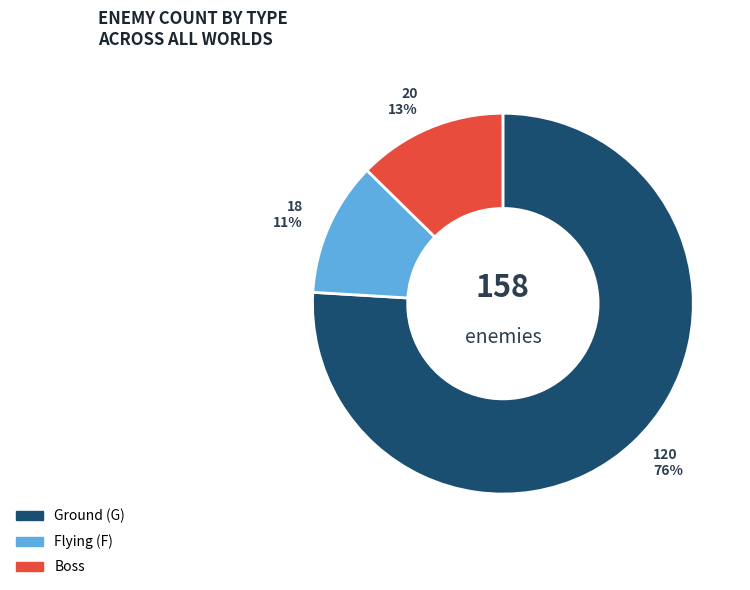

How many slices are in this pie chart?

3